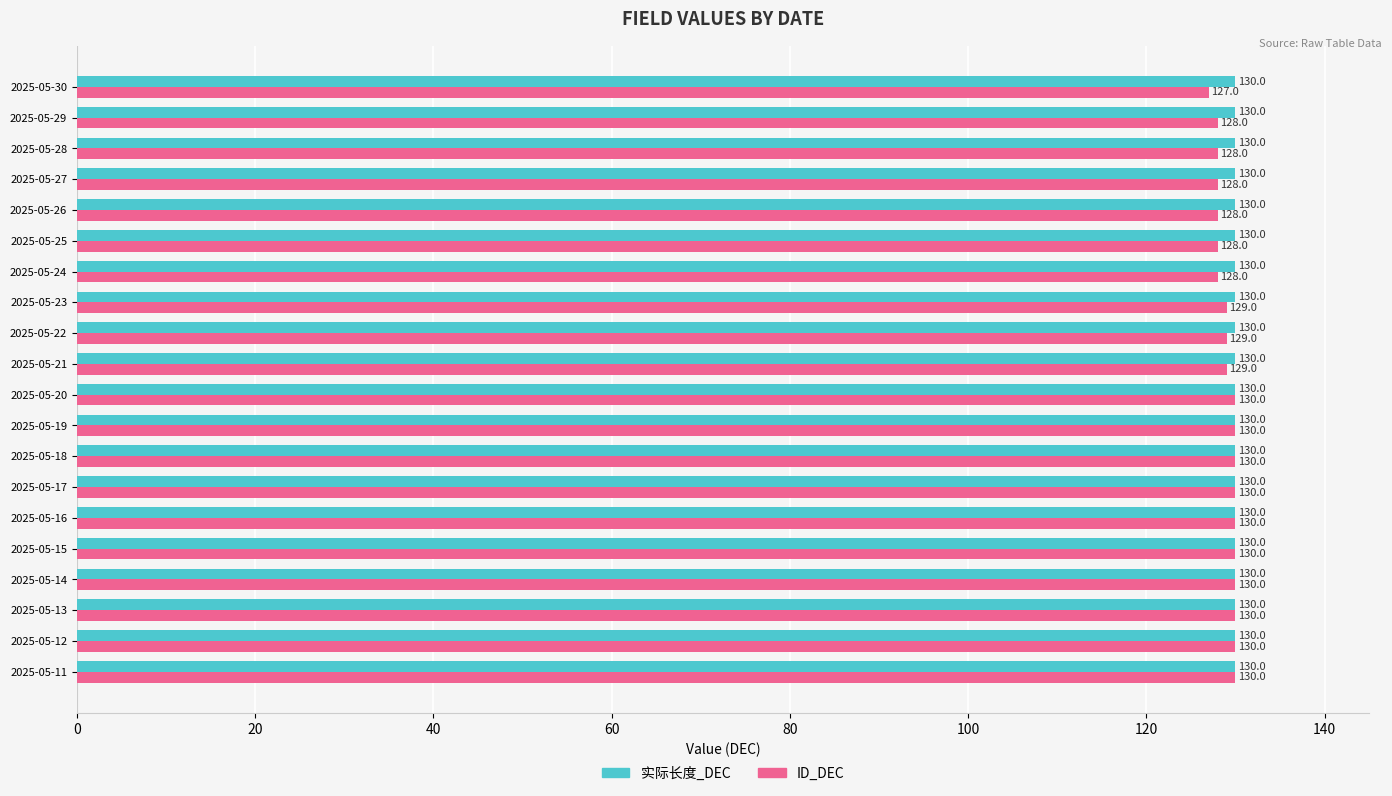

What is the sum of all 实际长度_DEC values?

2600